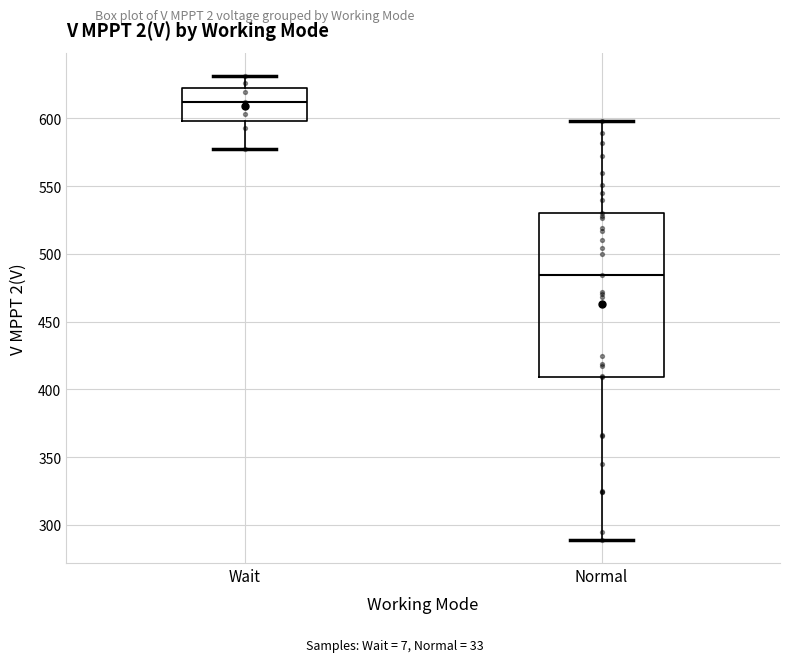

Which box has the lowest median line?

Normal